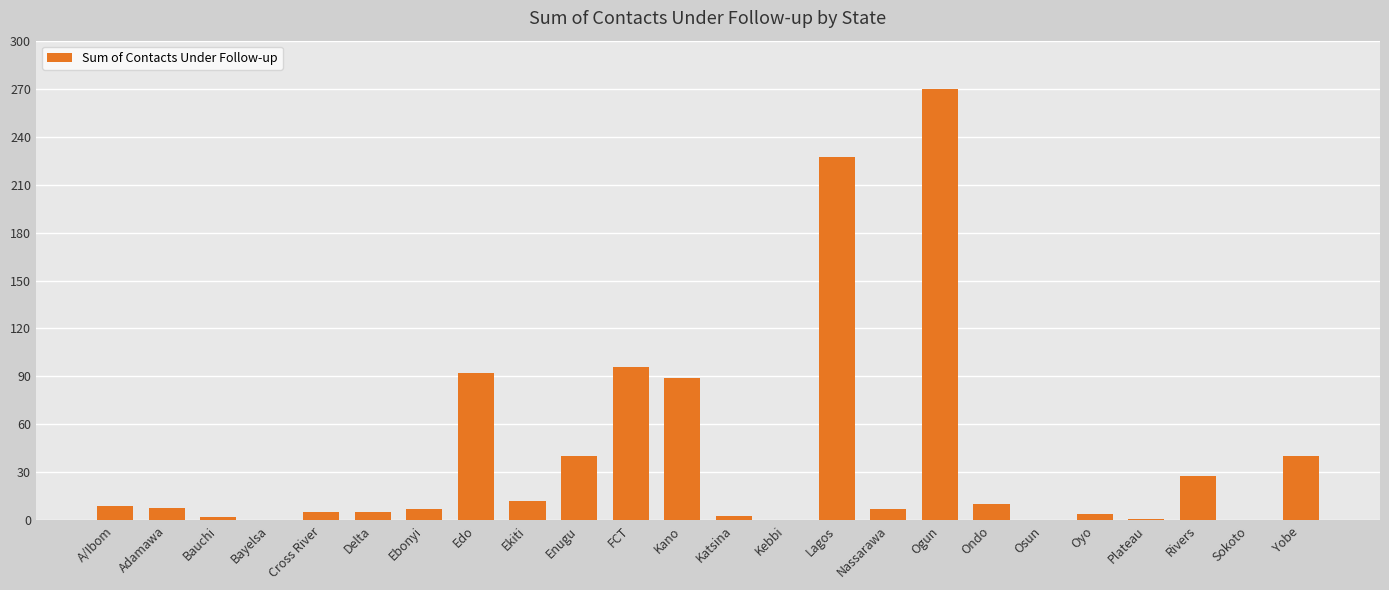

Which has a higher value, Adamawa or Kebbi?

Adamawa